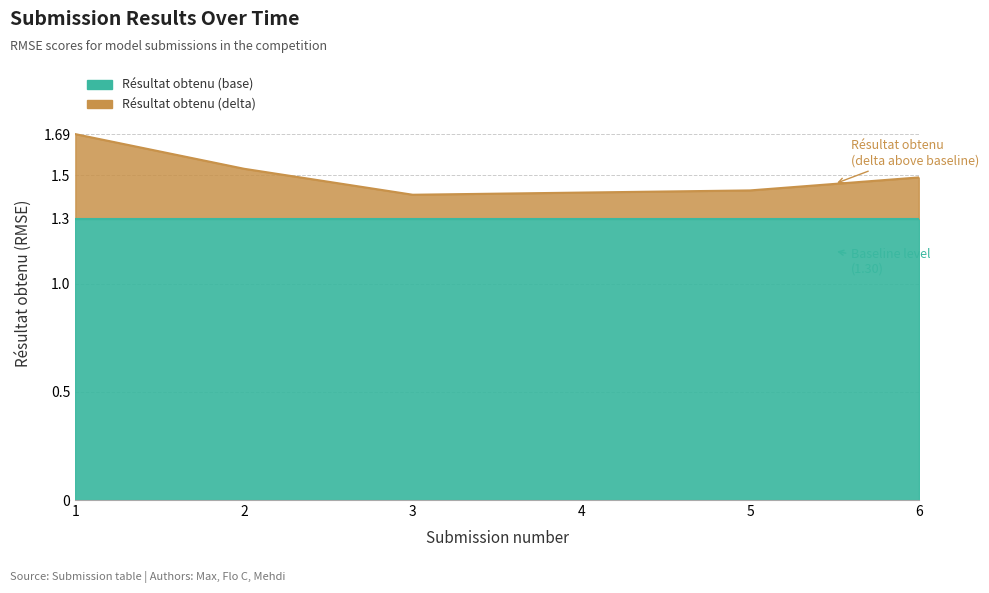

What is the sum of the values at 5 and 2?

3.0